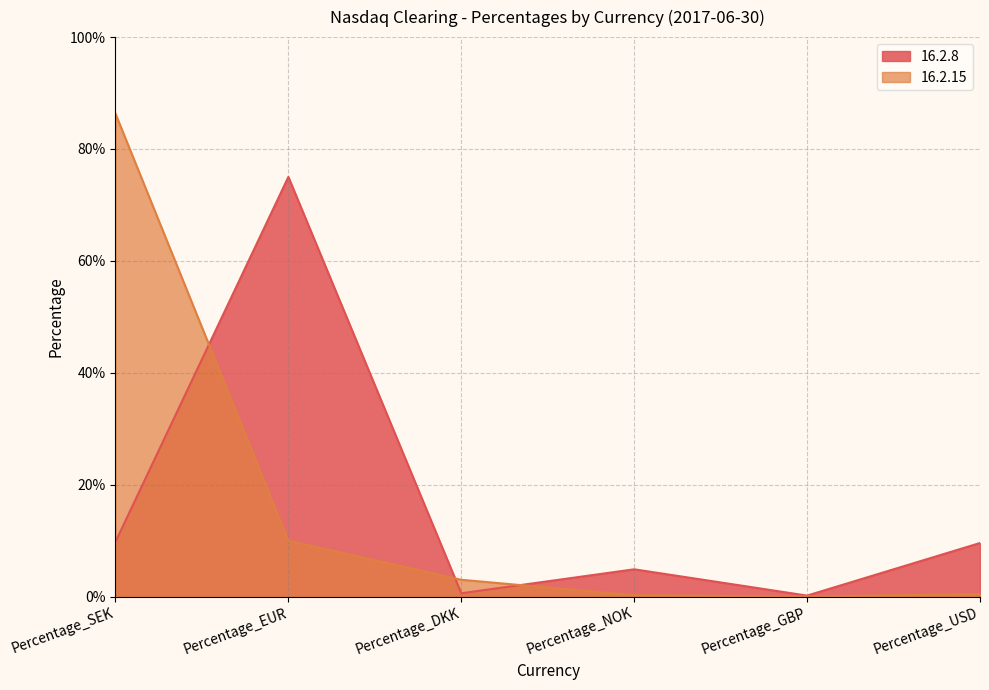

At which label does 16.2.15 reach its peak?

Percentage_SEK